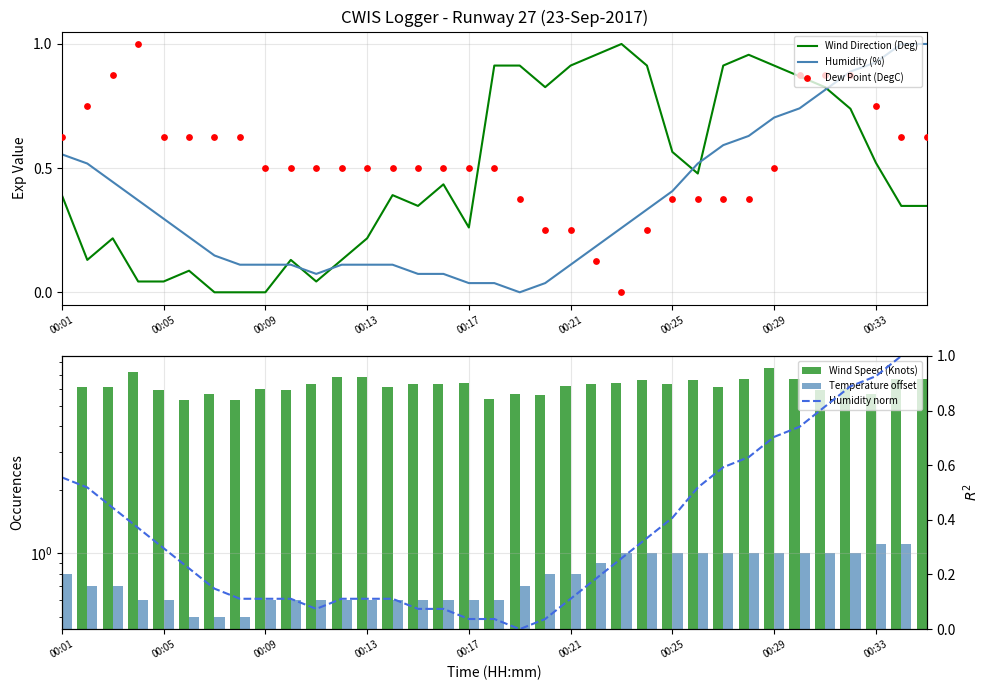

Which series contains the highest Y value?

Wind Speed (Knots)